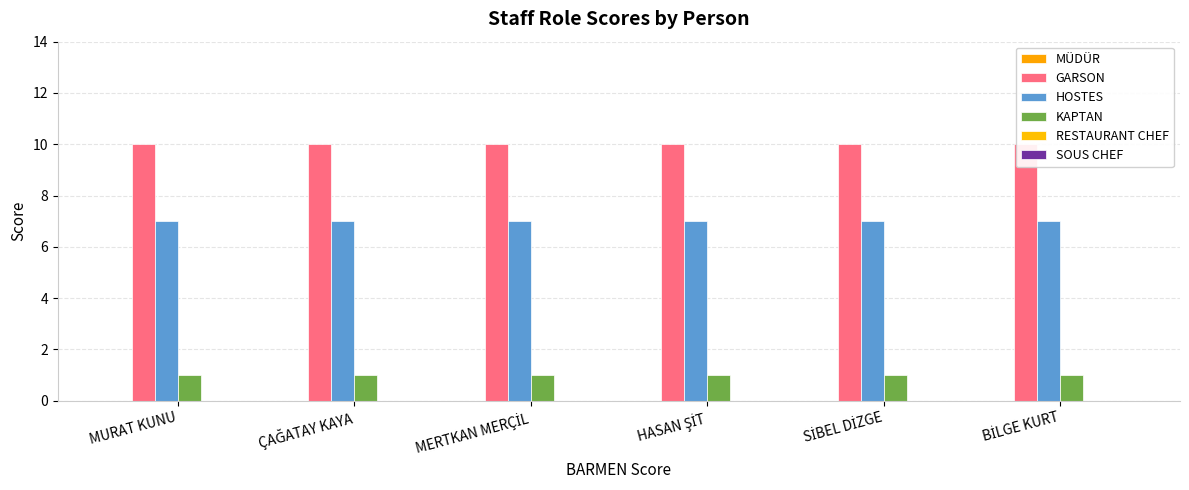

What is the sum of the GARSON values at SİBEL DİZGE and MERTKAN MERÇİL?

20